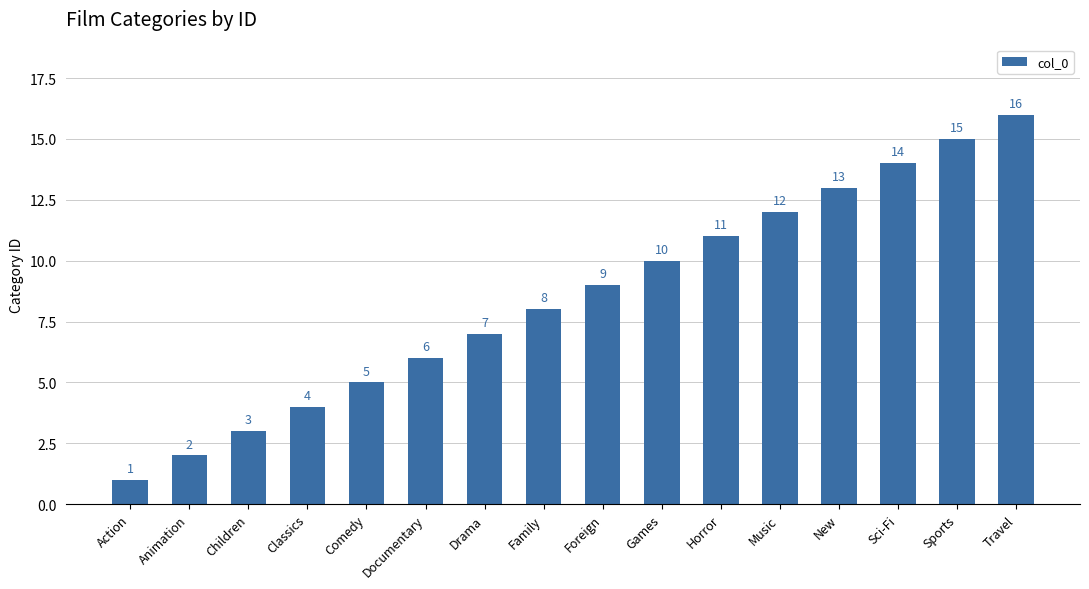

The chart shows a value of 10 at Games. True or false?

True